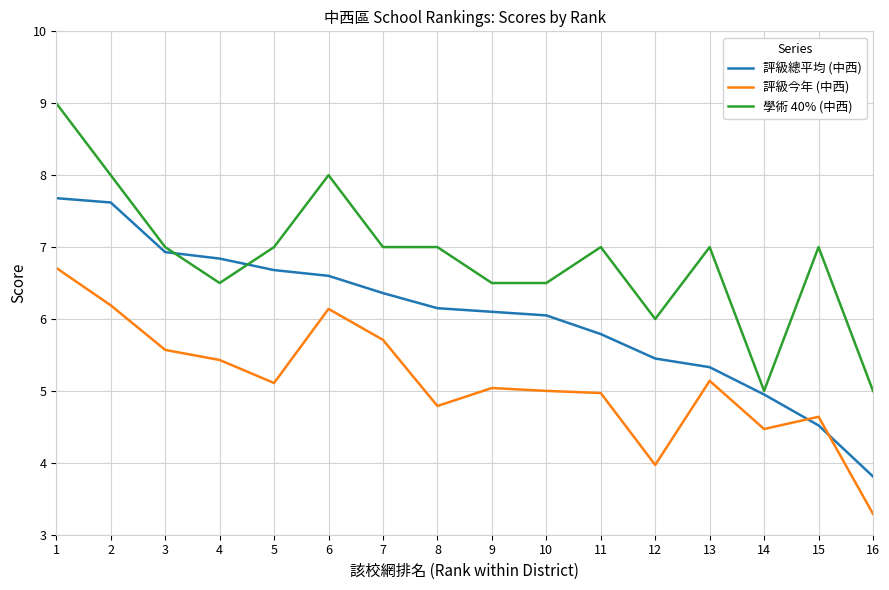

Is it true that 學術 40% (中西) equals 7.0 at 5?

True